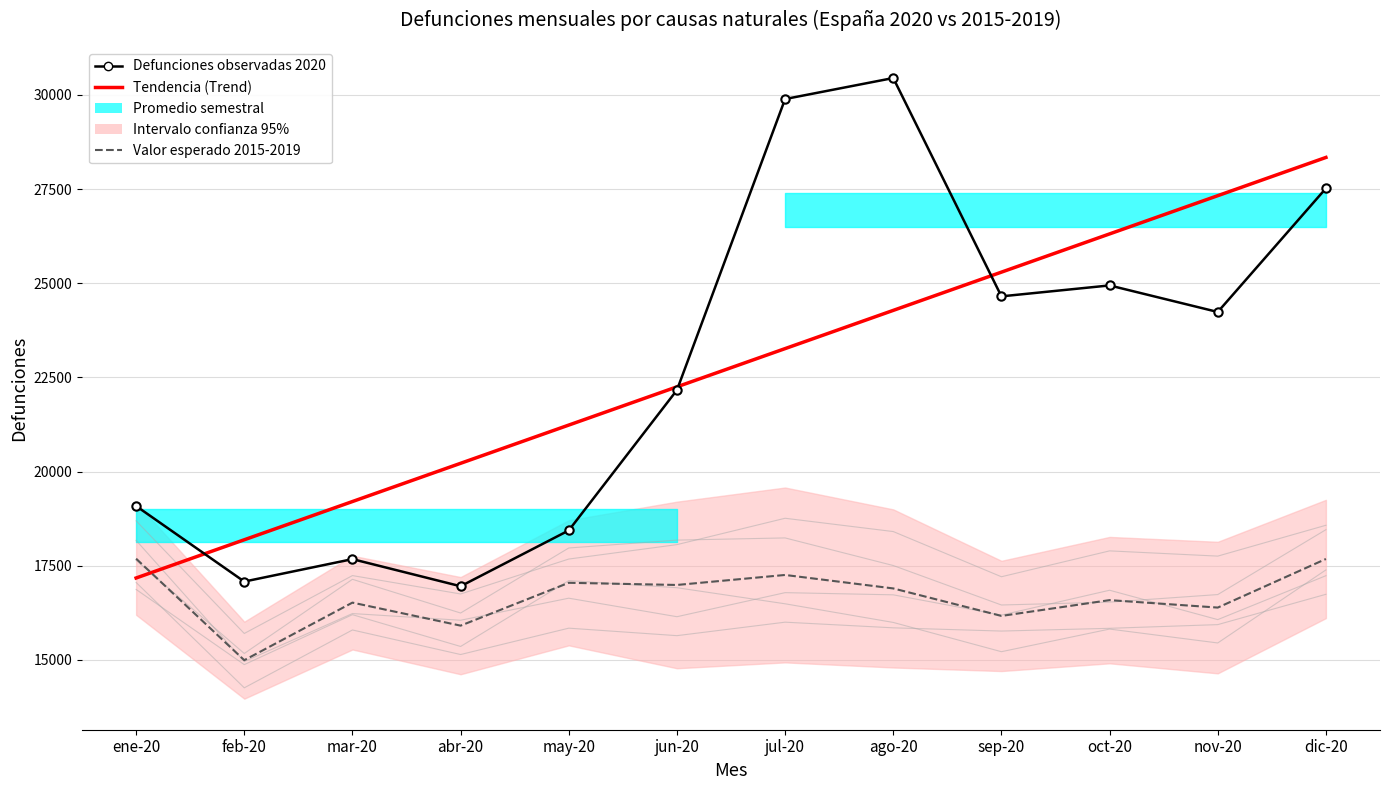

Is it true that Suma 2019 equals 18573 at dic-20?

True